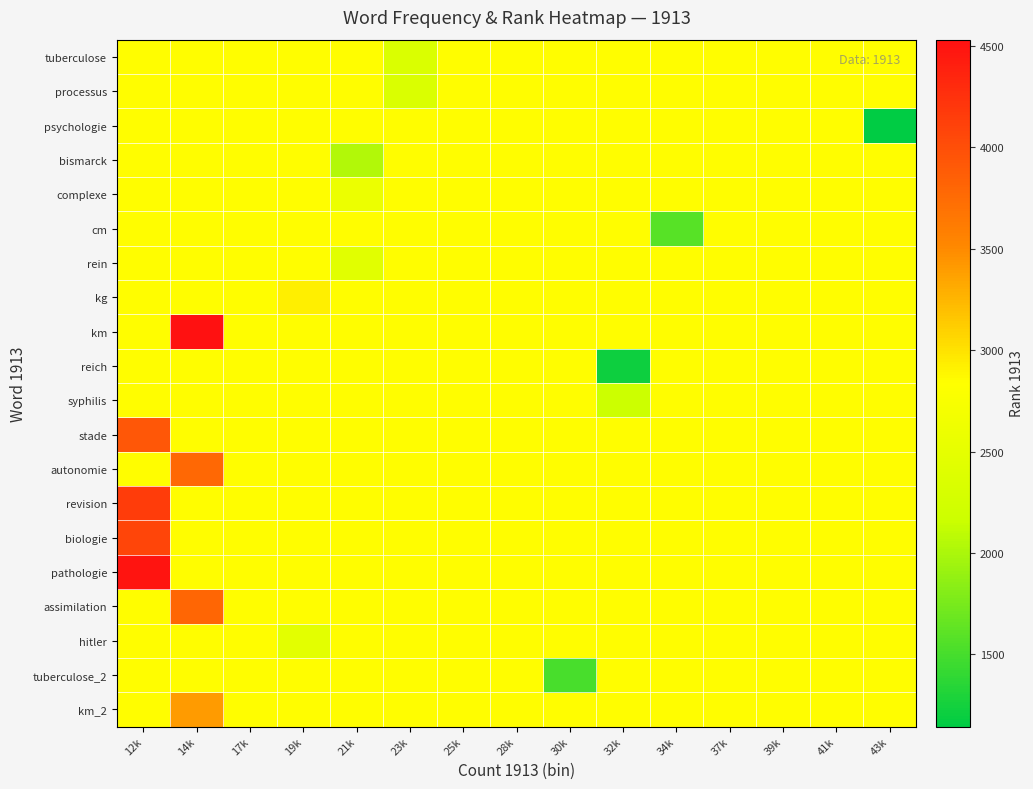

At which category is the sum across all series the highest?

12k